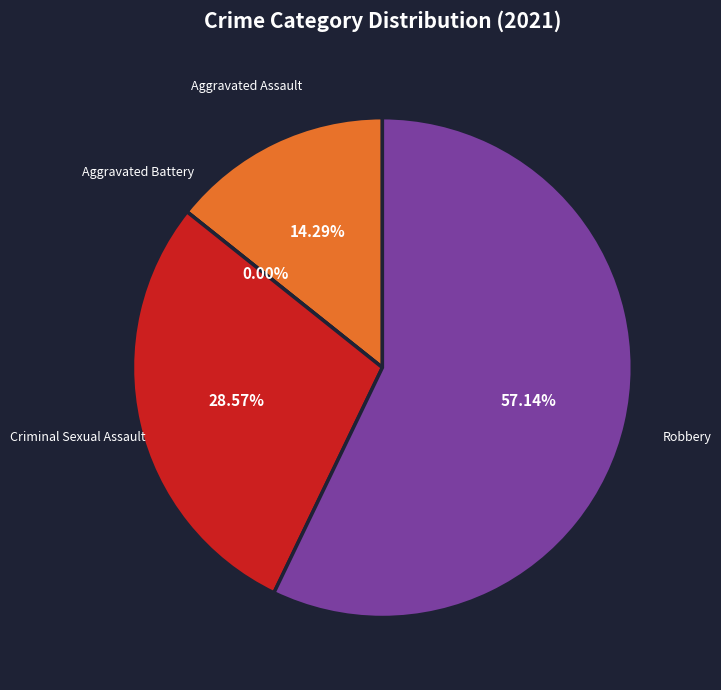

To the nearest percent, what is the average slice percentage?

25%